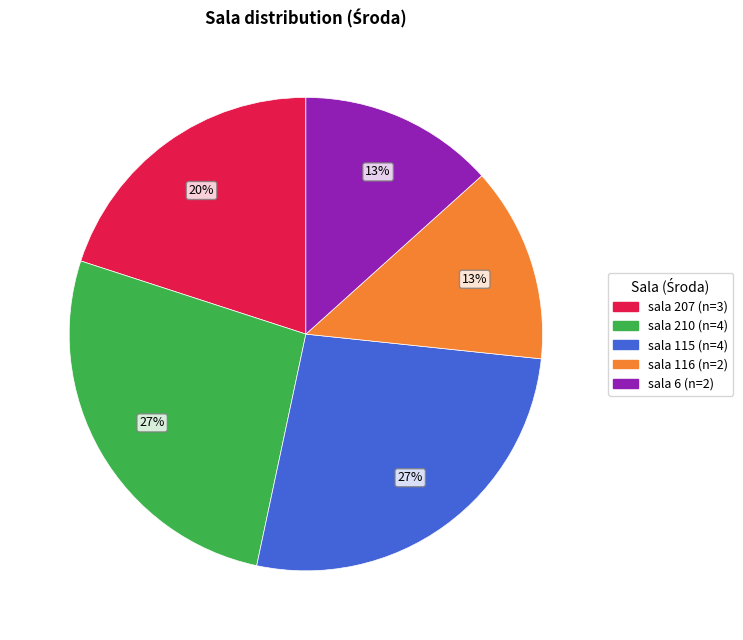

To the nearest percent, what is the average slice percentage?

20%